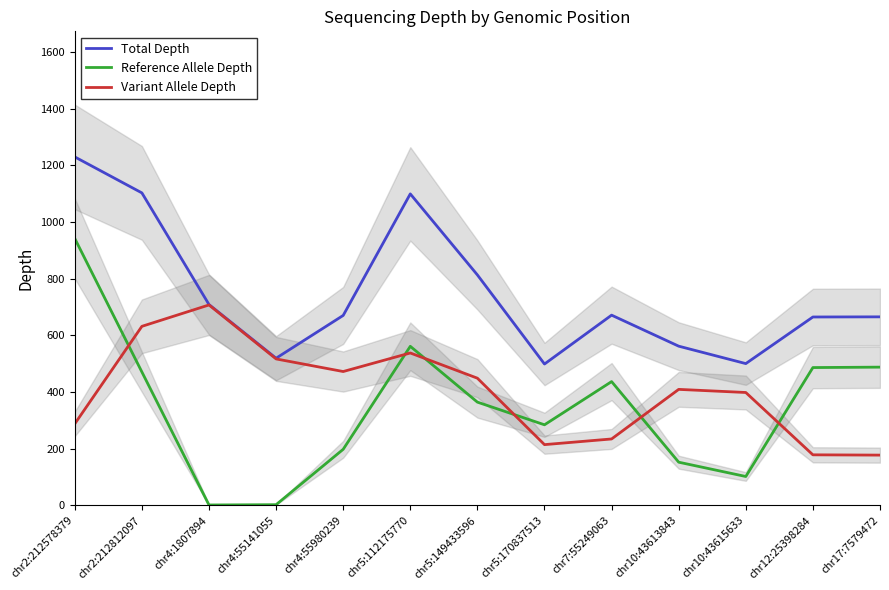

What value does the Reference Allele Depth series have at chr2:212812097?

471.0